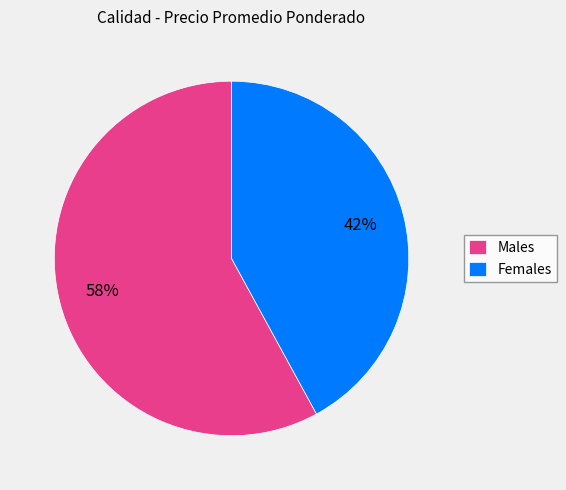

Is Females the majority of the pie?

No